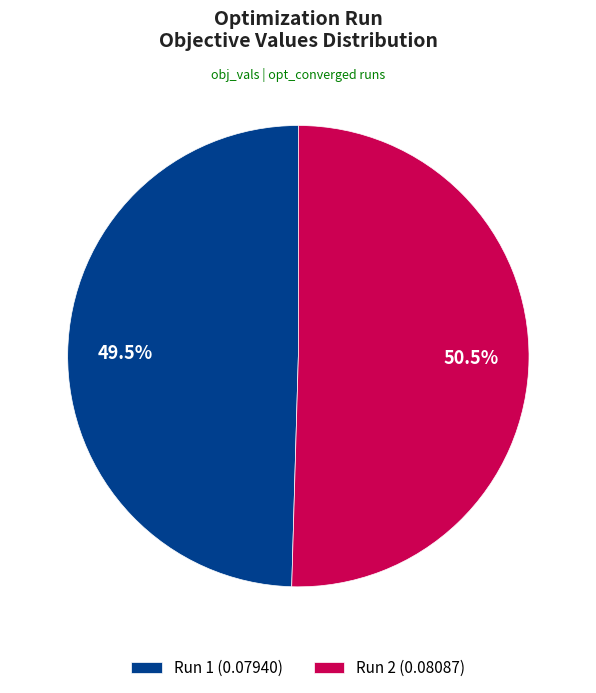

Between Run 1 and Run 2, which is larger?

Run 2